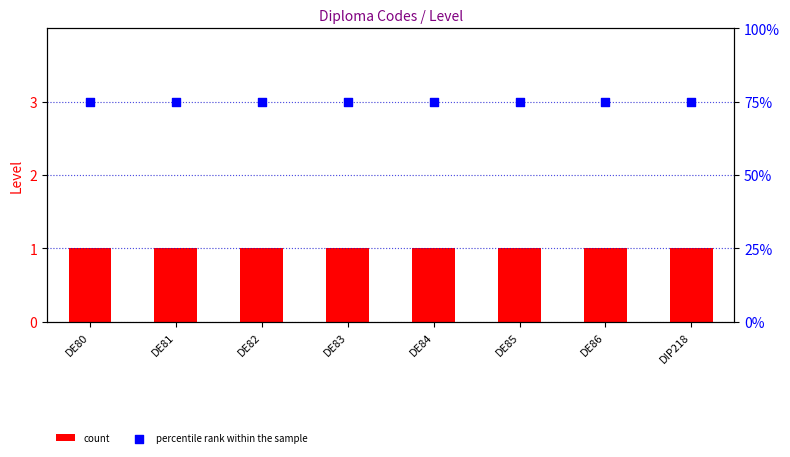

Which series has the largest Y range (max minus min)?

count